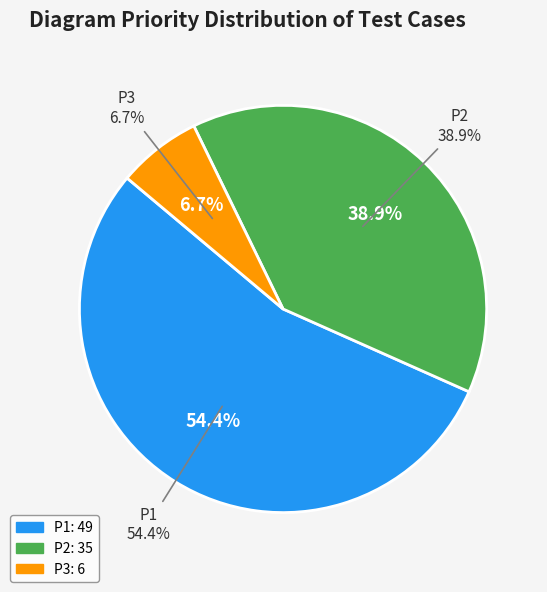

To the nearest percent, what portion does P2 represent?

39%